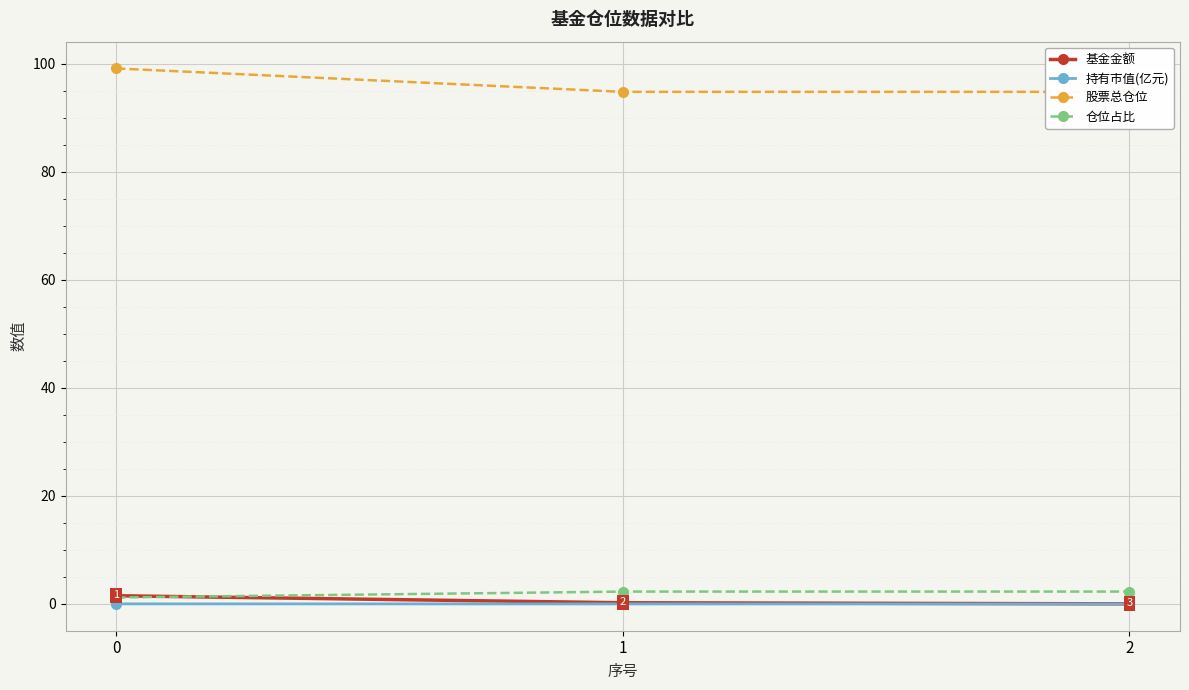

Is the value of 基金金额 at 2 greater than the value of 股票总仓位 at 2?

No